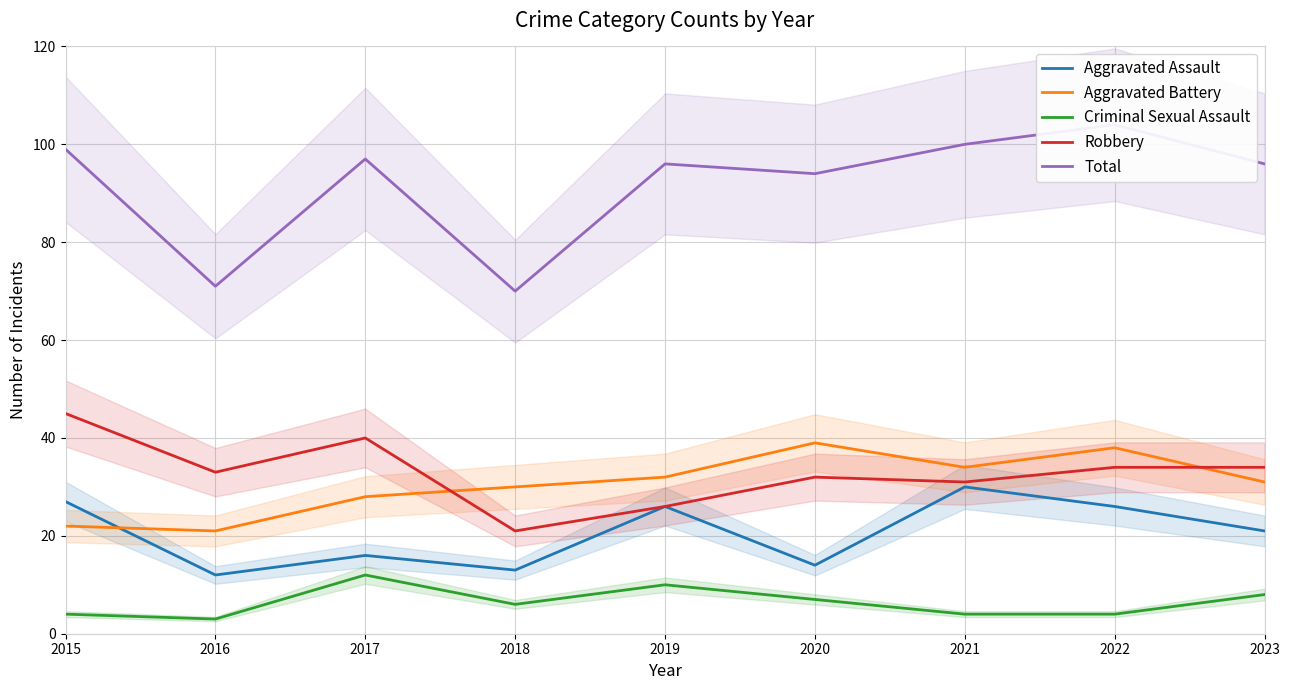

Rank the categories by Robbery value from lowest to highest.

2018, 2019, 2021, 2020, 2016, 2022, 2023, 2017, 2015